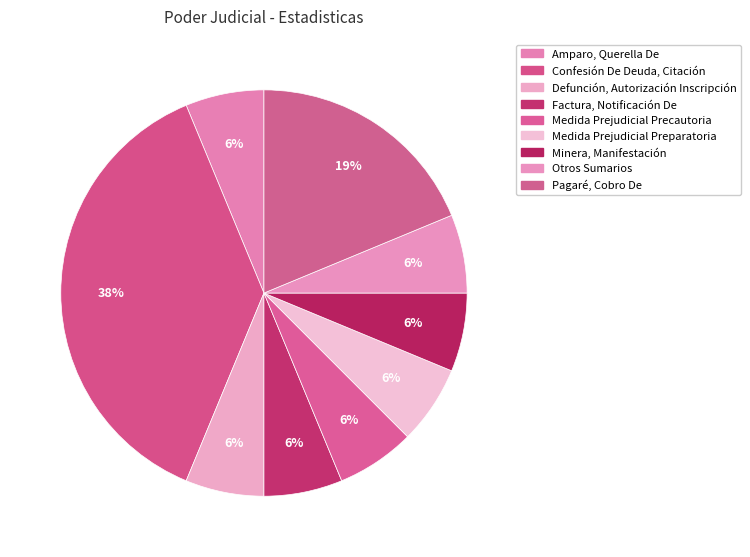

Count the number of slices in the pie.

9